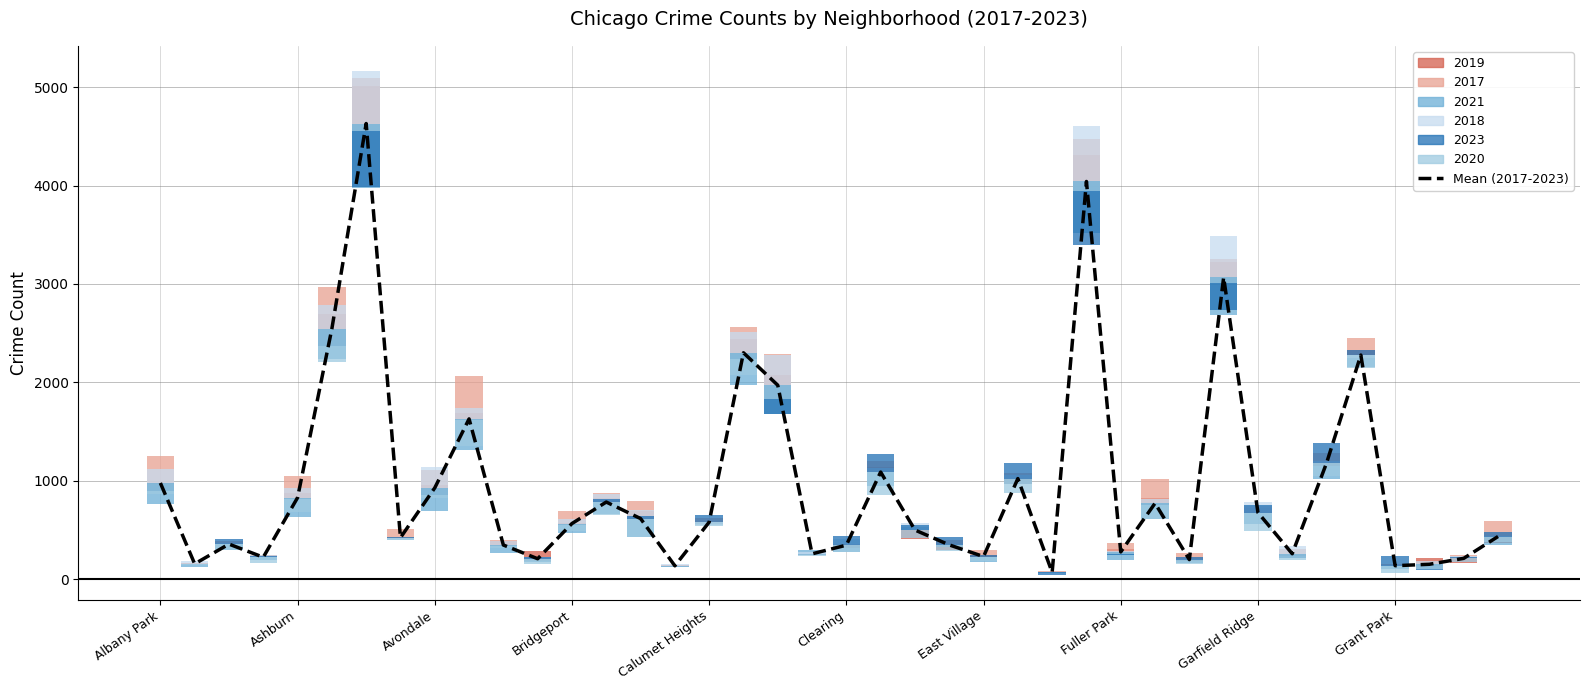

What is the average value?

944.8